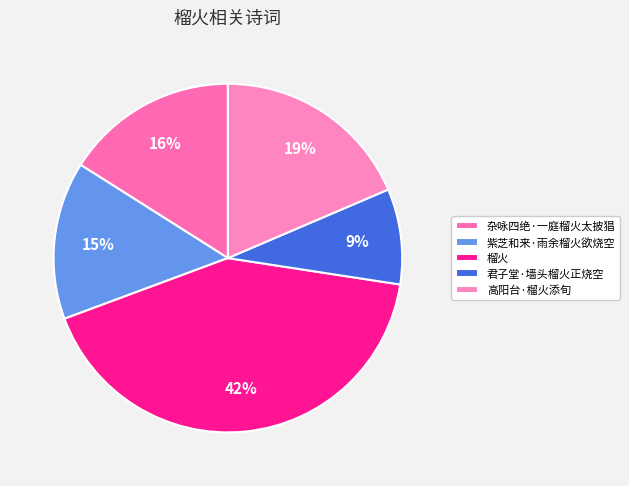

Is it true that 杂咏四绝·一庭榴火太披猖 is 16% of the pie?

True